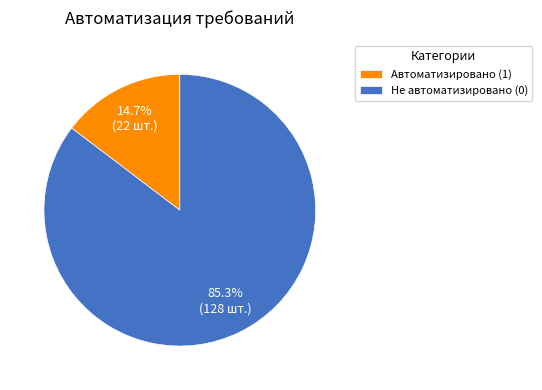

The Автоматизировано (1) slice represents 1% of the pie. True or false?

False